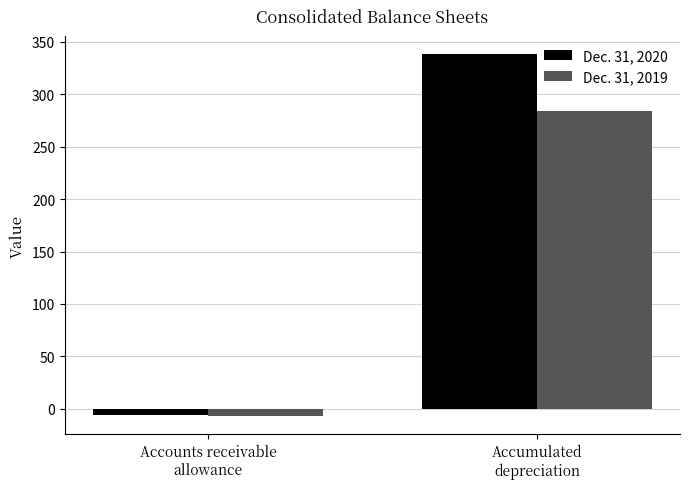

How many groups of bars are there?

2